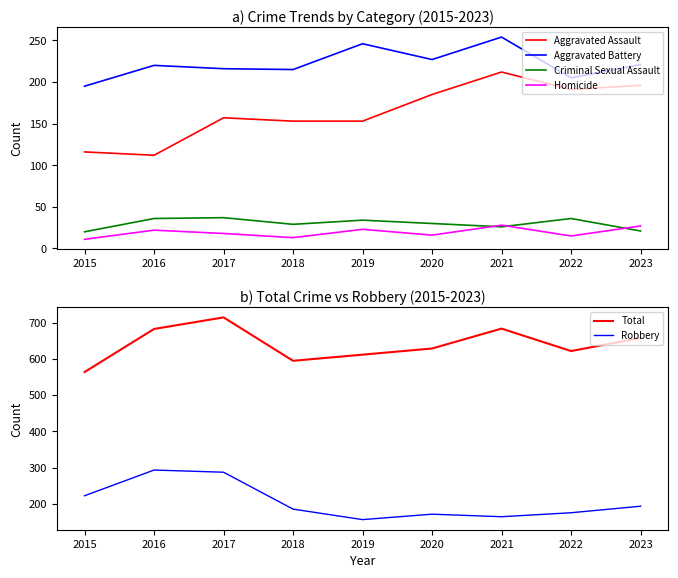

What are all the series names shown in the legend?

Aggravated Assault, Aggravated Battery, Criminal Sexual Assault, Homicide, Total, Robbery